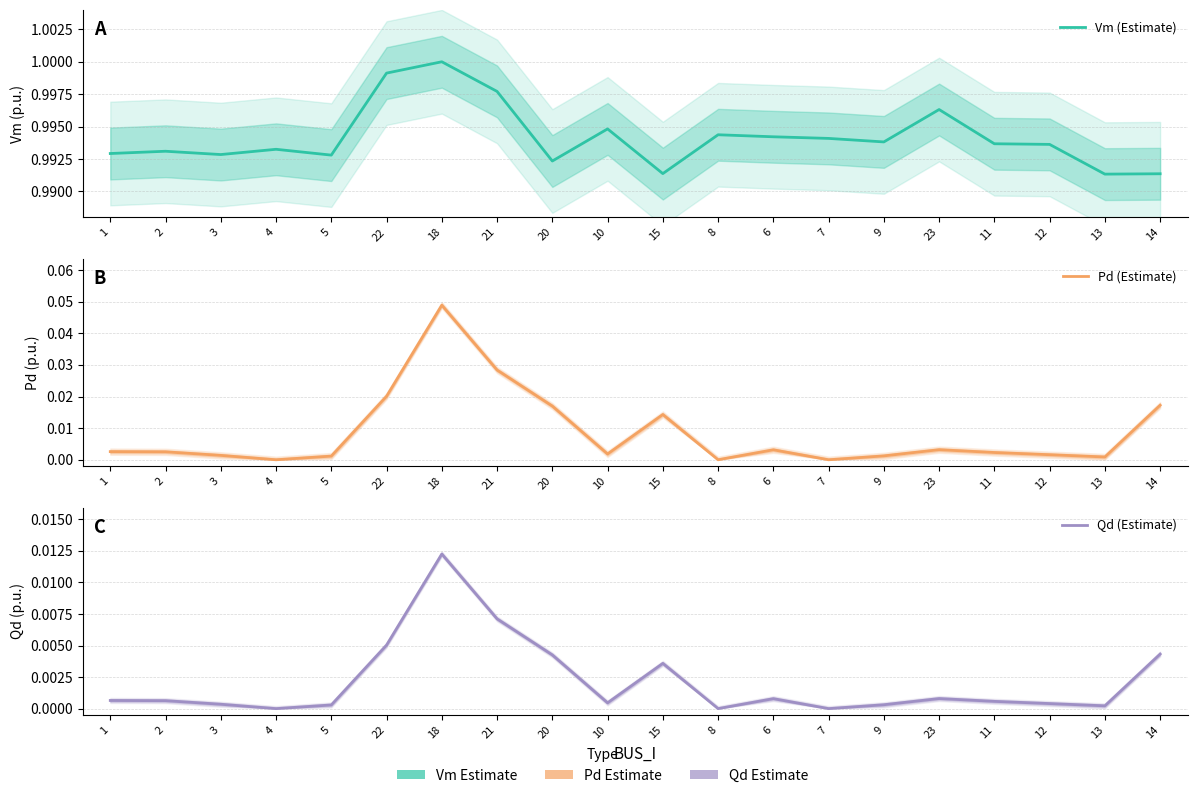

At which category does Qd (Estimate) reach its first local peak?

18